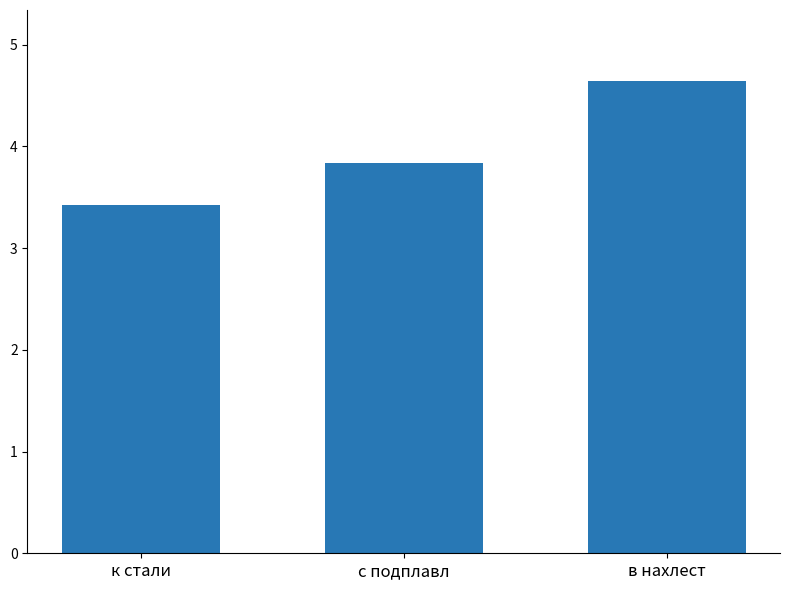

What is the label of the 2nd bar from the right?

с подплавл